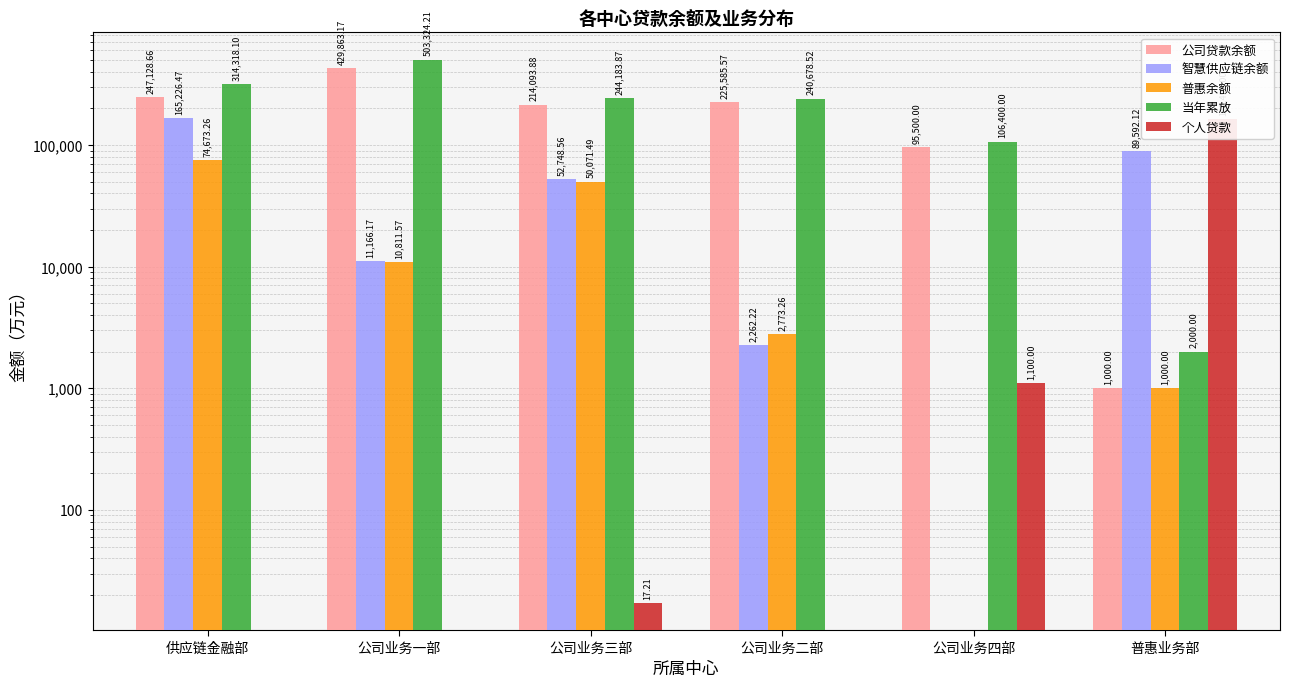

What is the minimum value for 公司贷款余额?

1000.0